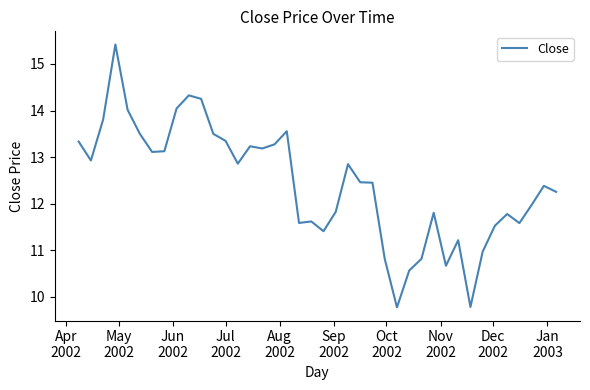

What is the difference between the maximum and minimum values?

5.6